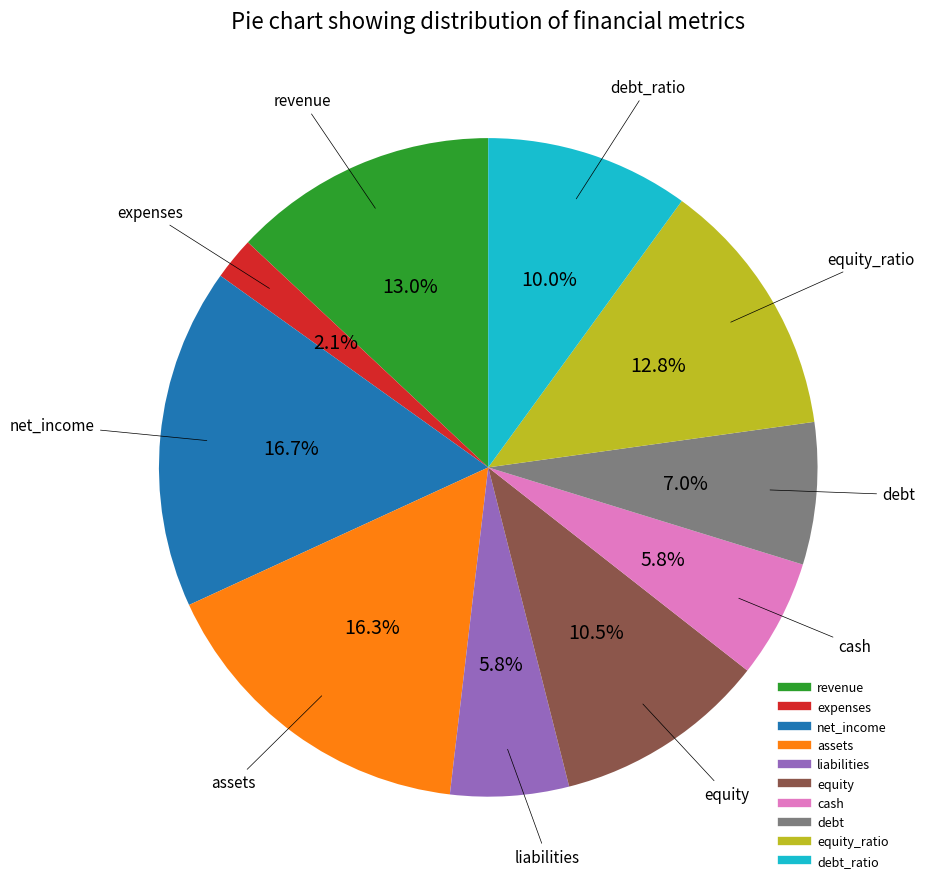

Is there any slice that represents more than half of the pie?

No